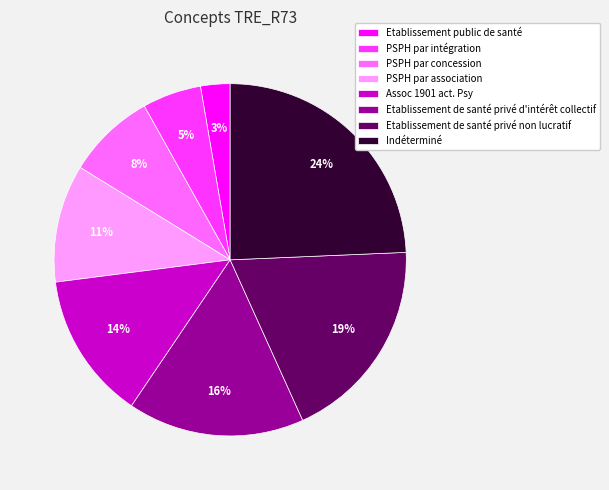

True or false: PSPH par association accounts for 11% of the total.

True